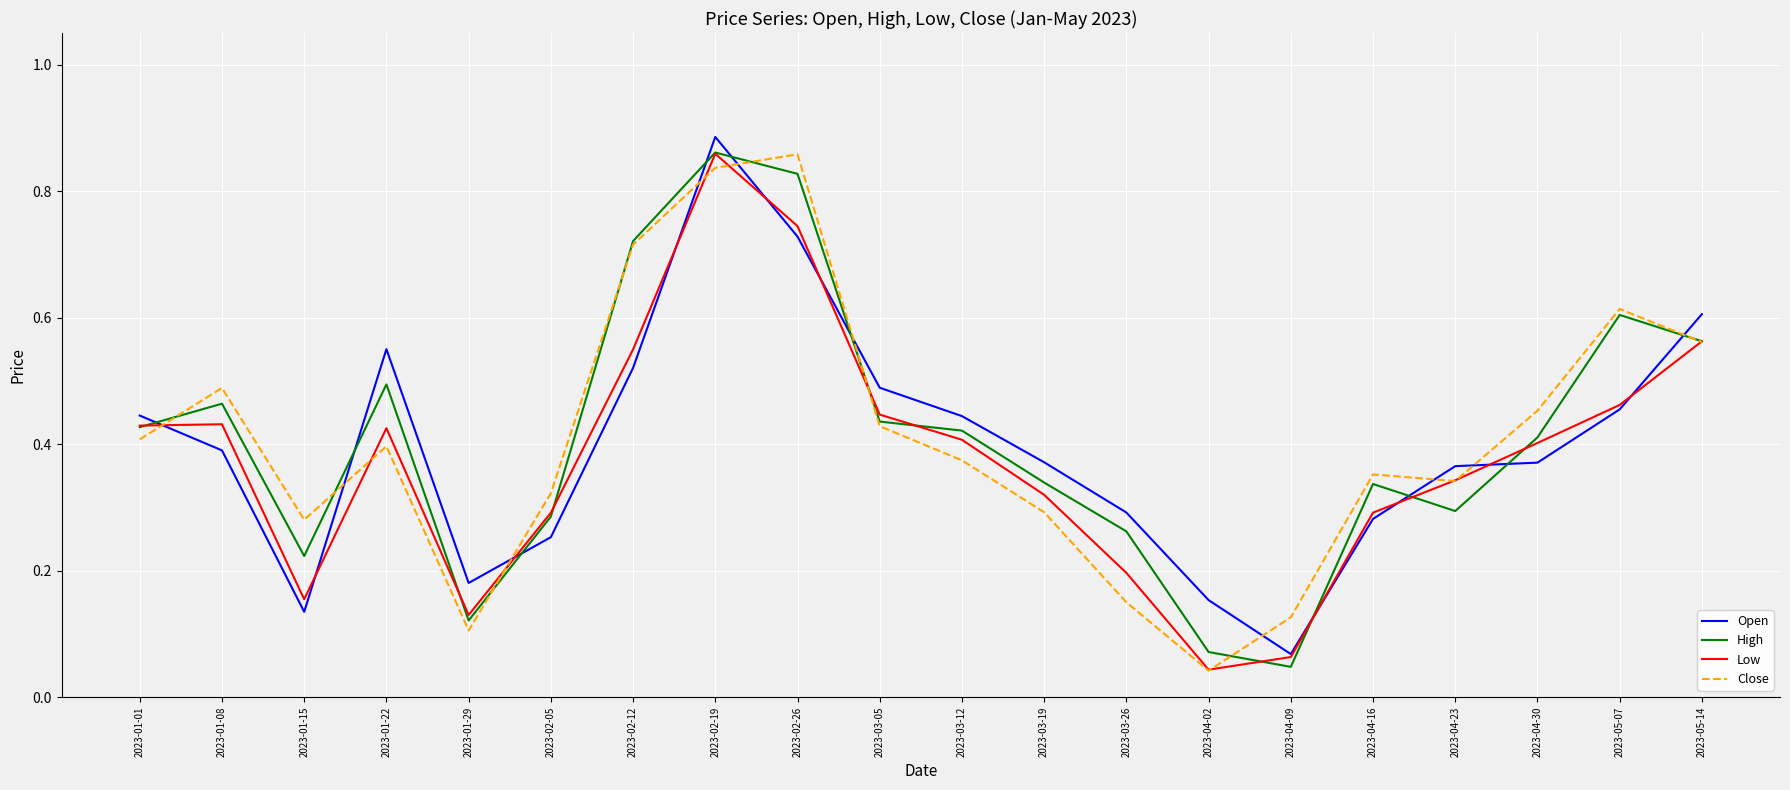

True or false: Close has a value of 1.2 at 2023-02-26.

False